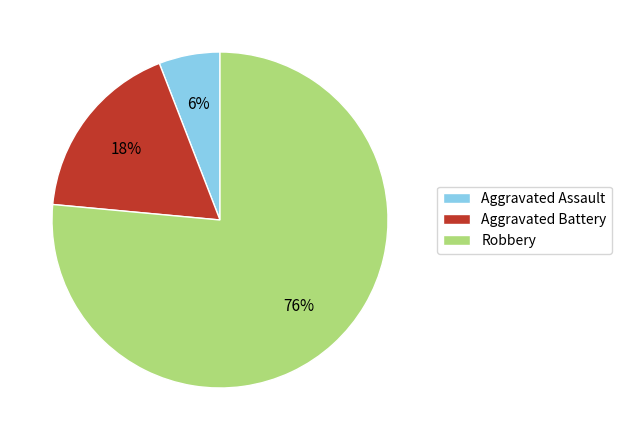

Approximately how many times larger is the value at Aggravated Battery compared to Aggravated Assault?

3.0